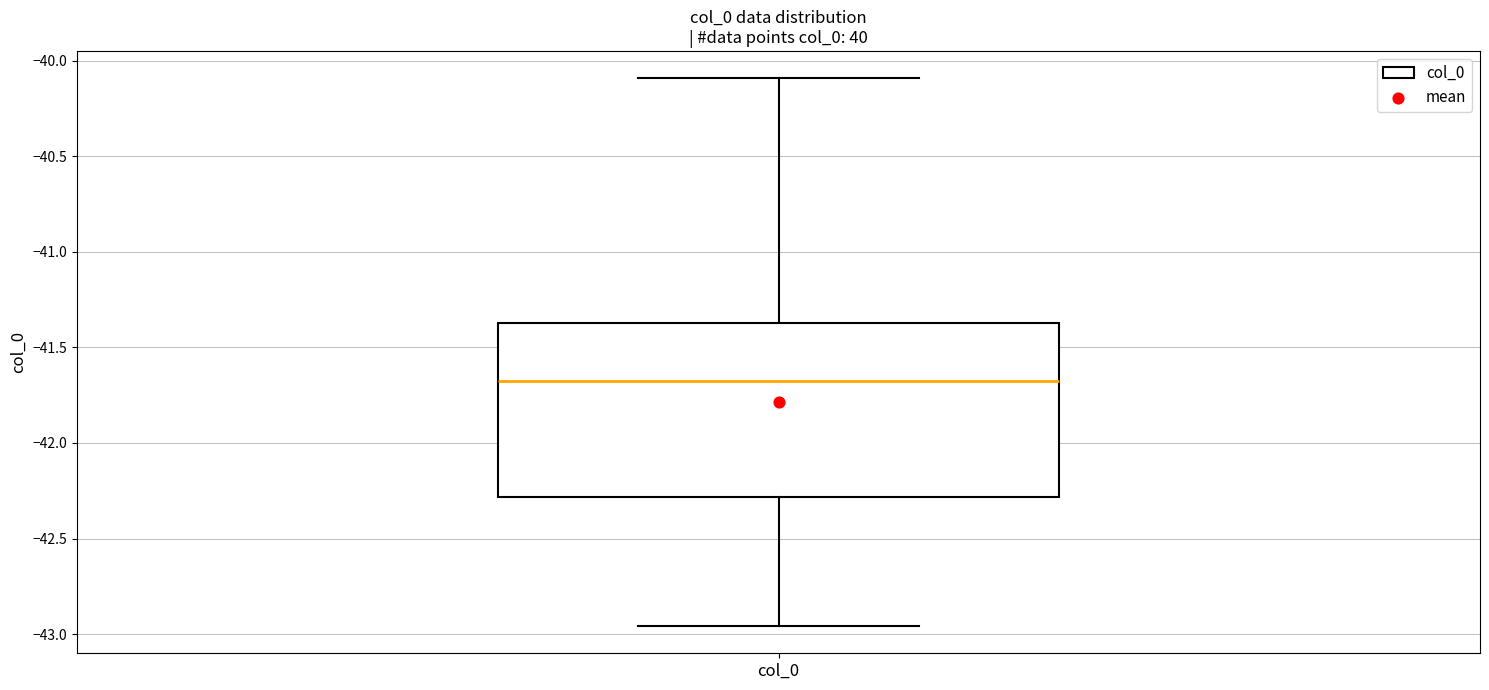

Transcribe this box plot: give where the median line is, the range the box spans, and where the two whiskers end, as read against the y-axis. The values are not printed on the chart, so give them approximately, as read against the axis.

median -41.65, box -42.30 to -41.35, whiskers -42.95 to -40.10